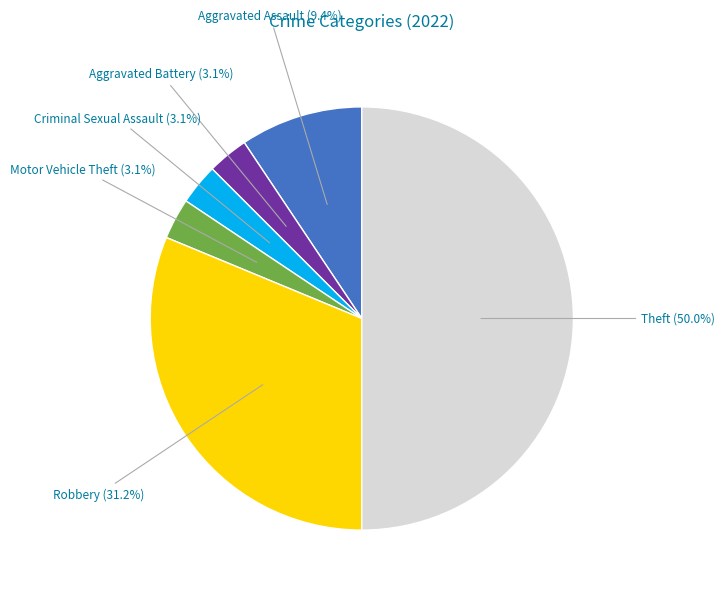

Count the number of slices in the pie.

6